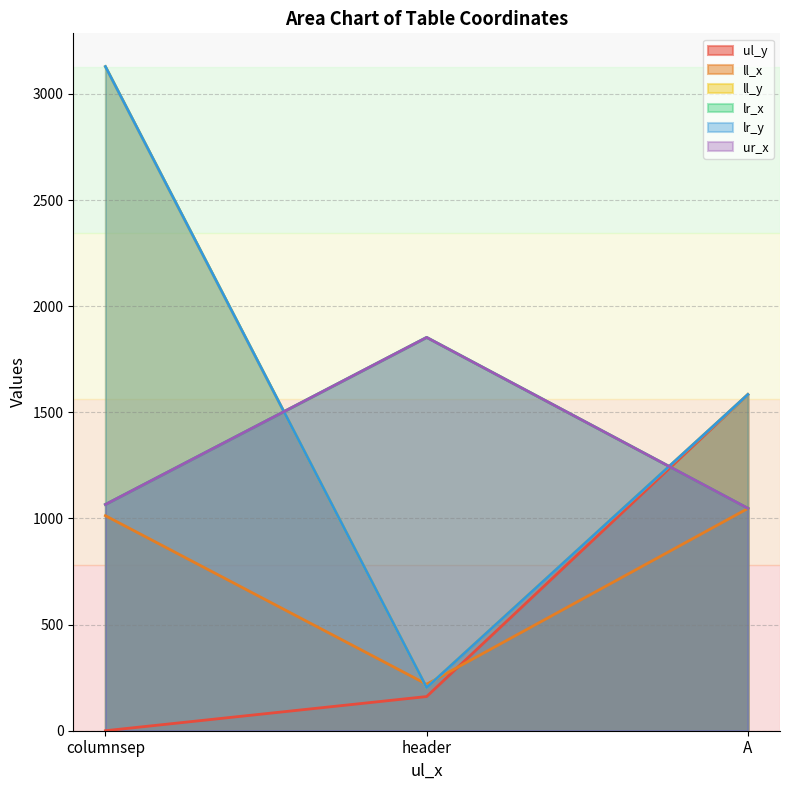

What is the spread (max minus min) of values at columnsep?

3129